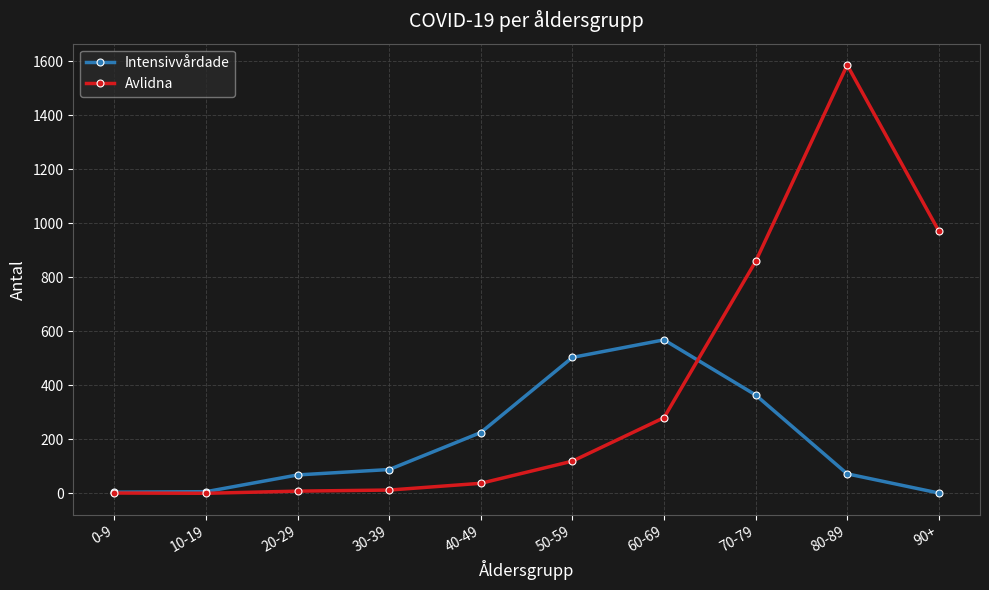

True or false: Avlidna and Intensivvårdade intersect in this chart.

True